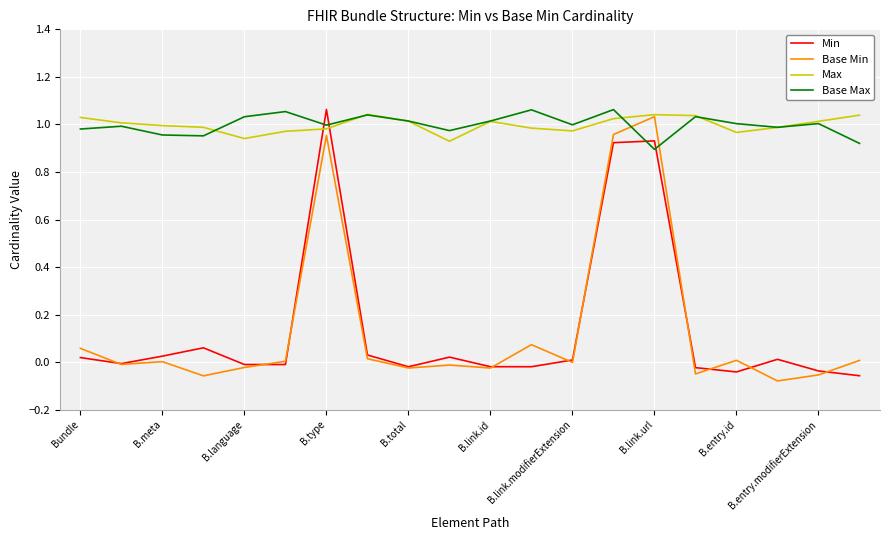

In Max, how many points are lower than both neighbors (excluding endpoints)?

4